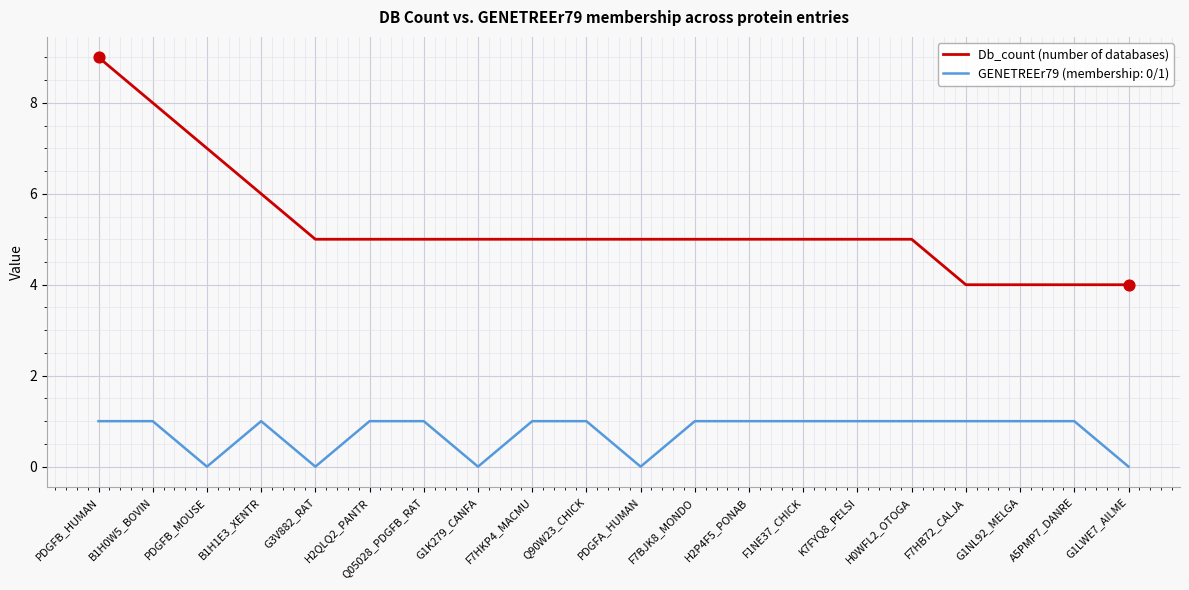

Which series changed the most between G3V882_RAT and H2P4F5_PONAB?

GENETREEr79 (membership: 0/1)